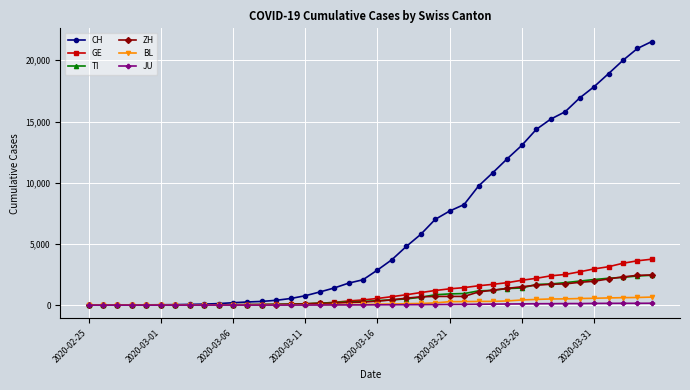

Which series has the largest range (max minus min)?

CH